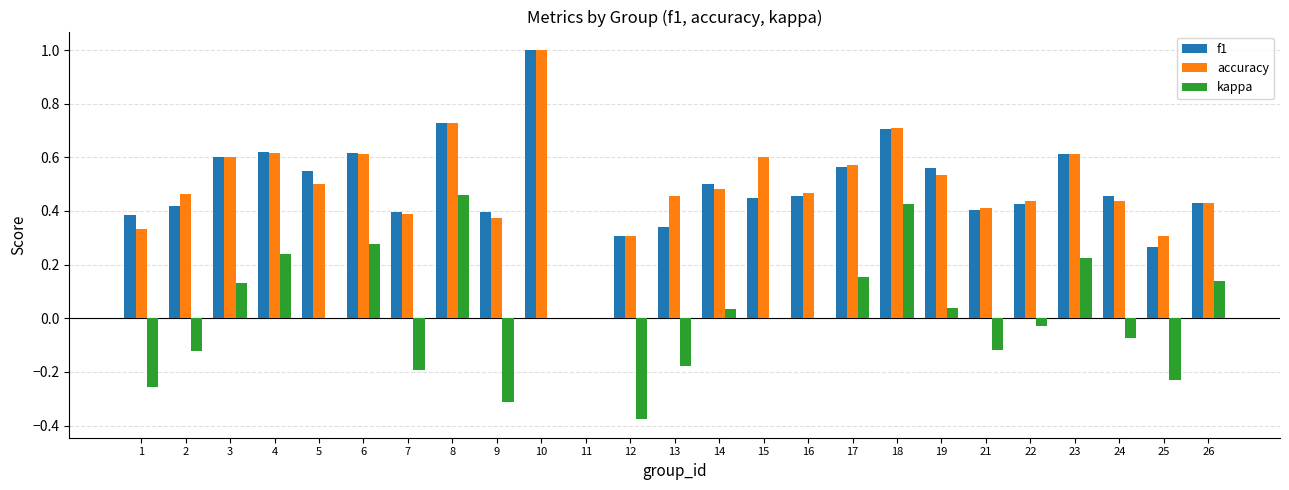

The value of kappa at 1 is -0.1. True or false?

False